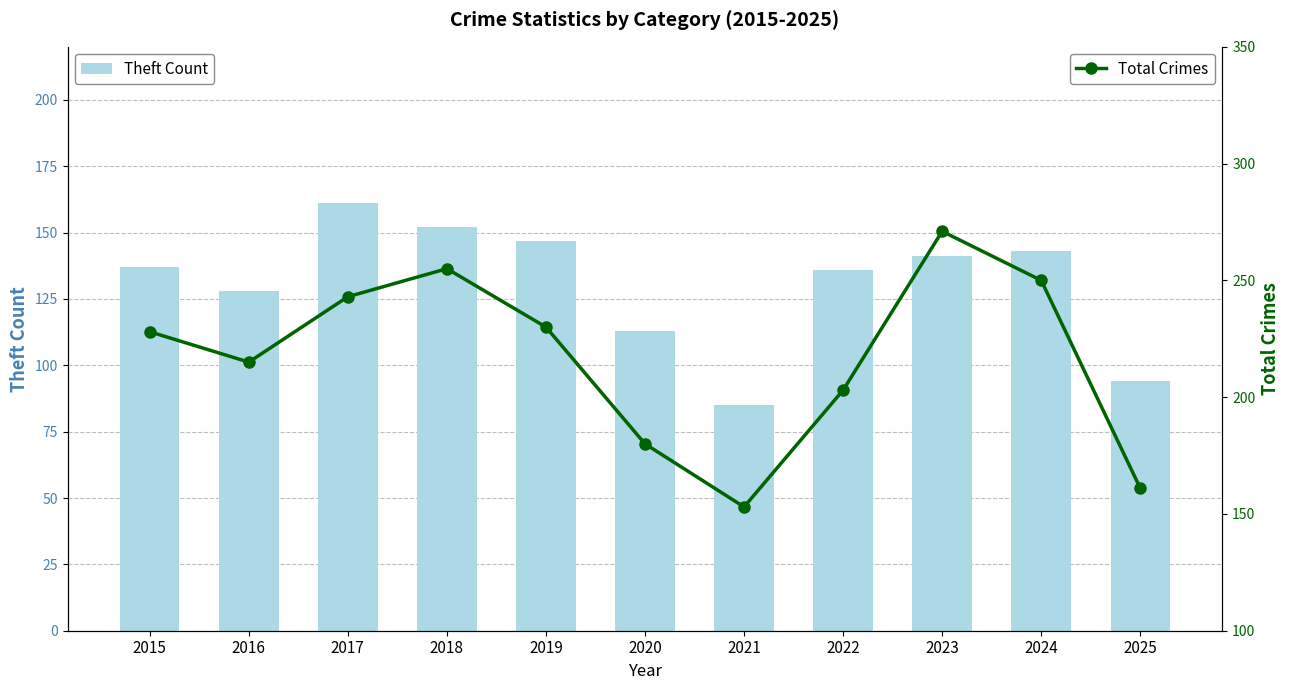

How many distinct data groups are displayed?

2